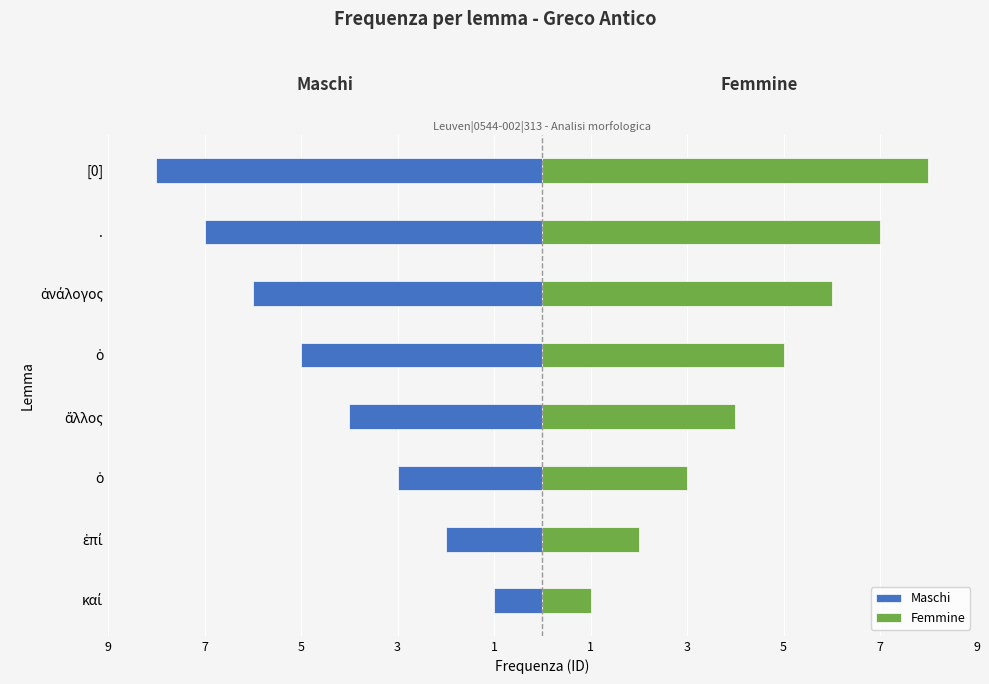

Count the number of categories in the chart.

8